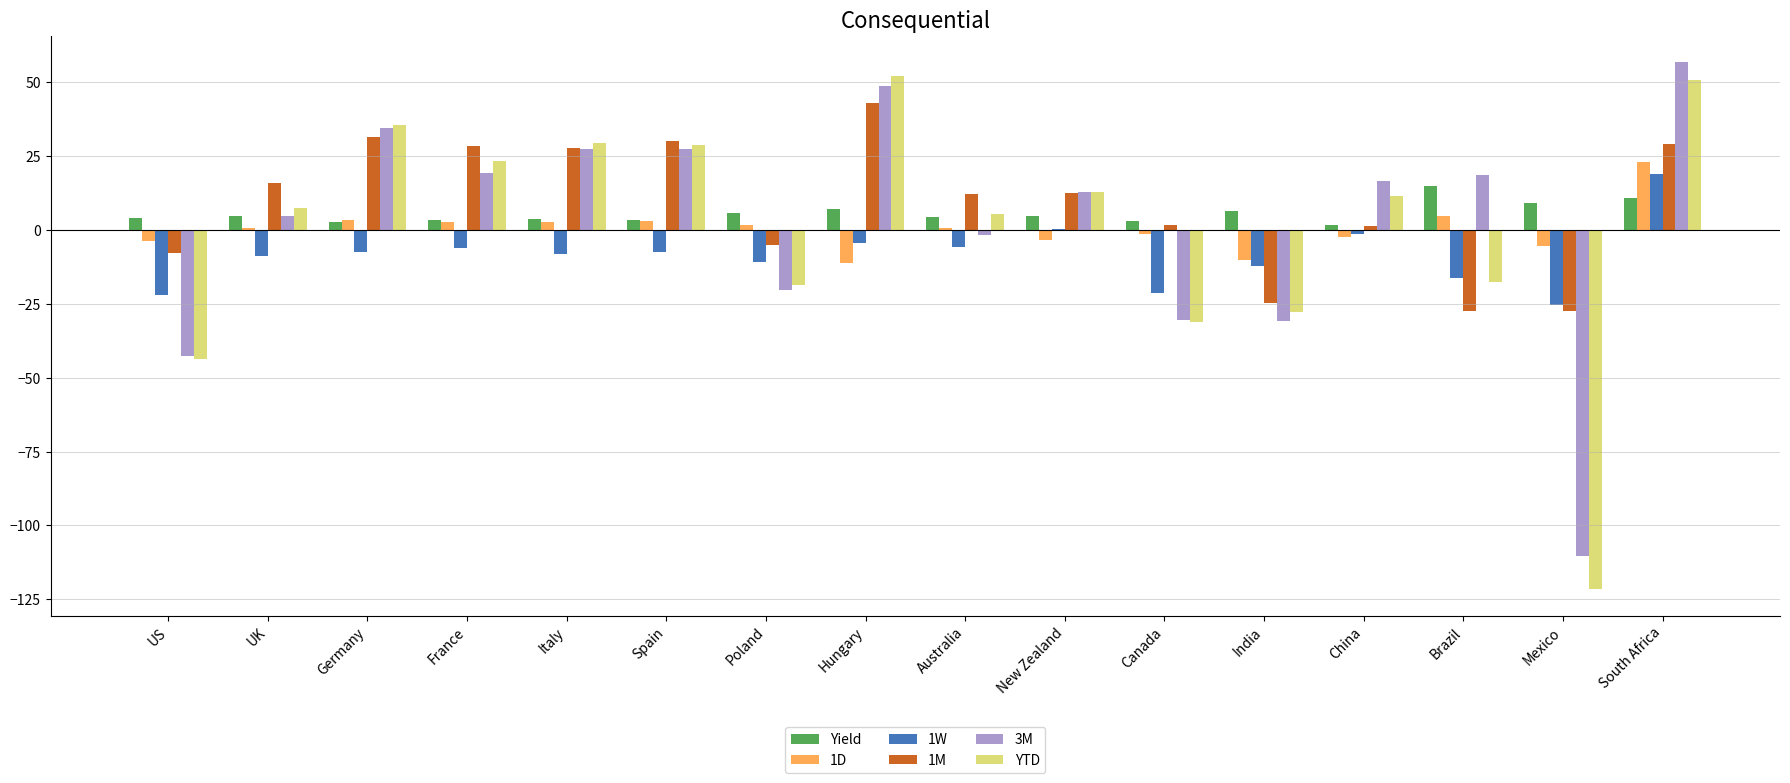

Is it true that 1M equals -16.1 at Brazil?

False